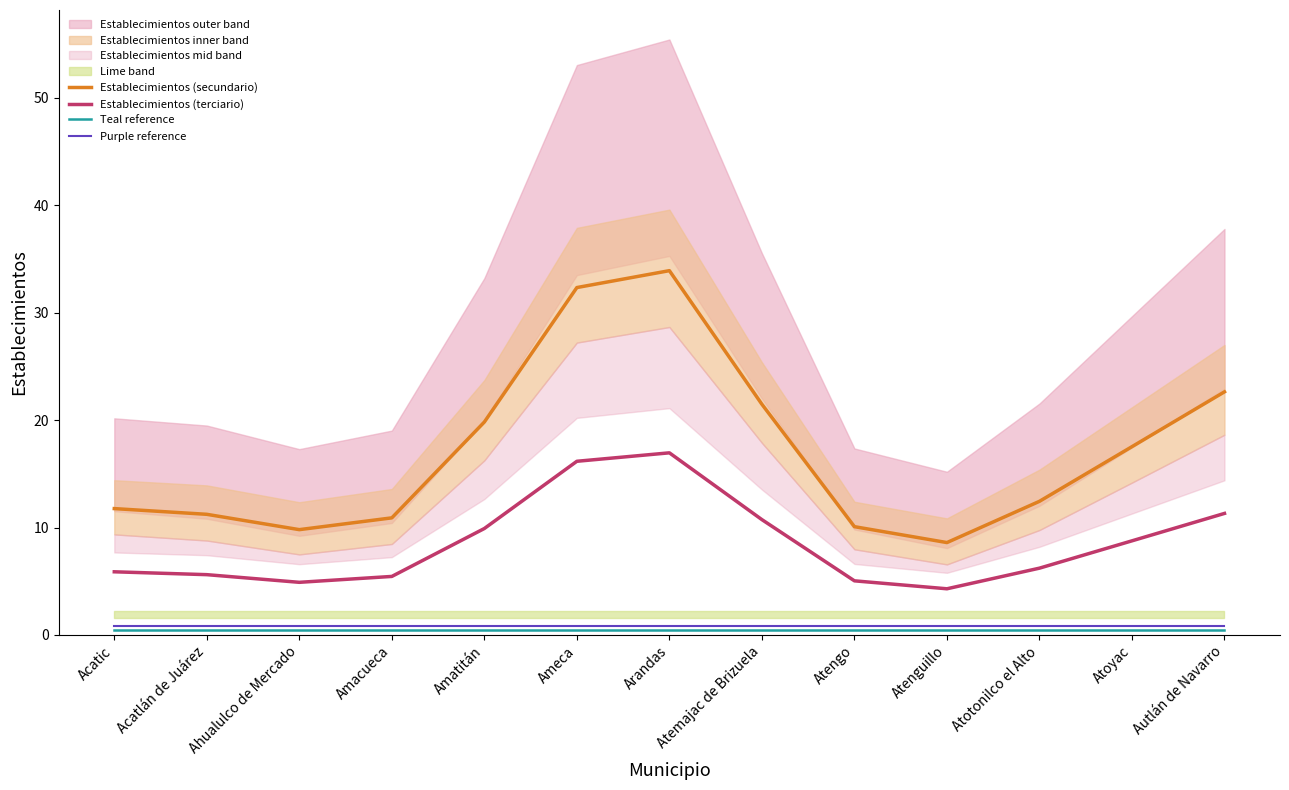

Does the chart display data point markers on the line(s)?

No